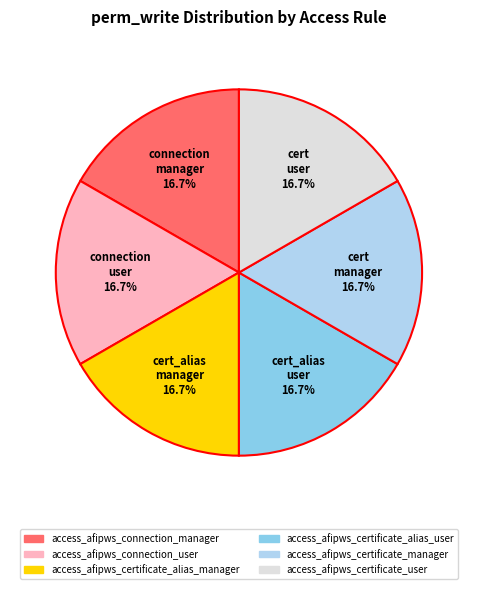

Does access_afipws_certificate_alias_user represent more than half of the total?

No